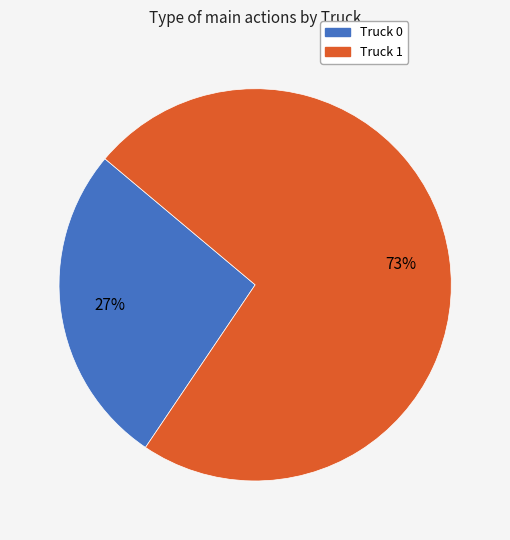

Rank the categories by value from lowest to highest.

Truck 0, Truck 1